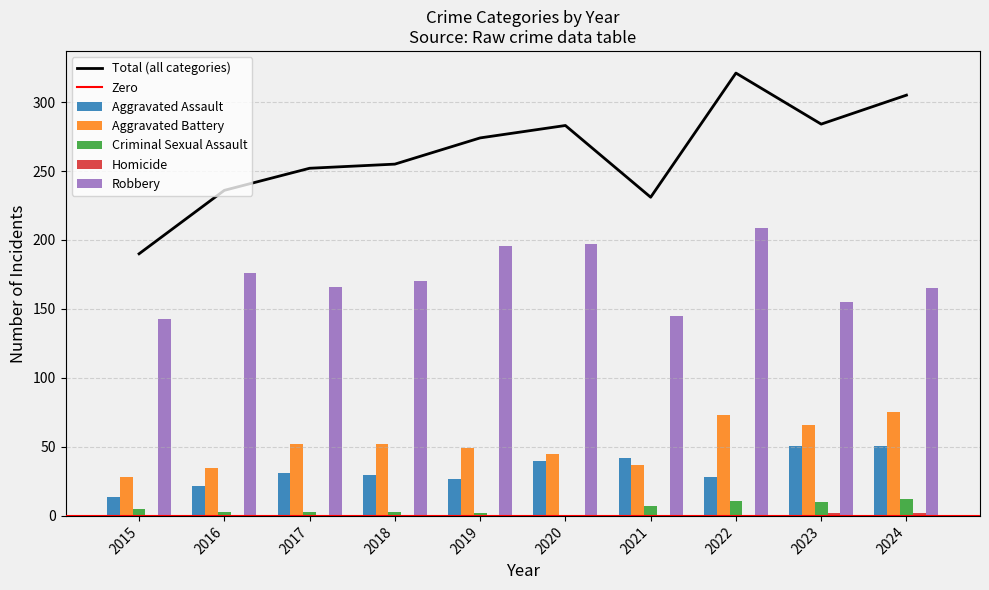

Reading left to right, extract all data points from this chart.

Aggravated Assault: 2015=14	2016=22	2017=31	2018=30	2019=27	2020=40	2021=42	2022=28	2023=51	2024=51
Aggravated Battery: 2015=28	2016=35	2017=52	2018=52	2019=49	2020=45	2021=37	2022=73	2023=66	2024=75
Criminal Sexual Assault: 2015=5	2016=3	2017=3	2018=3	2019=2	2020=0	2021=7	2022=11	2023=10	2024=12
Homicide: 2015=0	2016=0	2017=0	2018=0	2019=0	2020=1	2021=0	2022=0	2023=2	2024=2
Robbery: 2015=143	2016=176	2017=166	2018=170	2019=196	2020=197	2021=145	2022=209	2023=155	2024=165